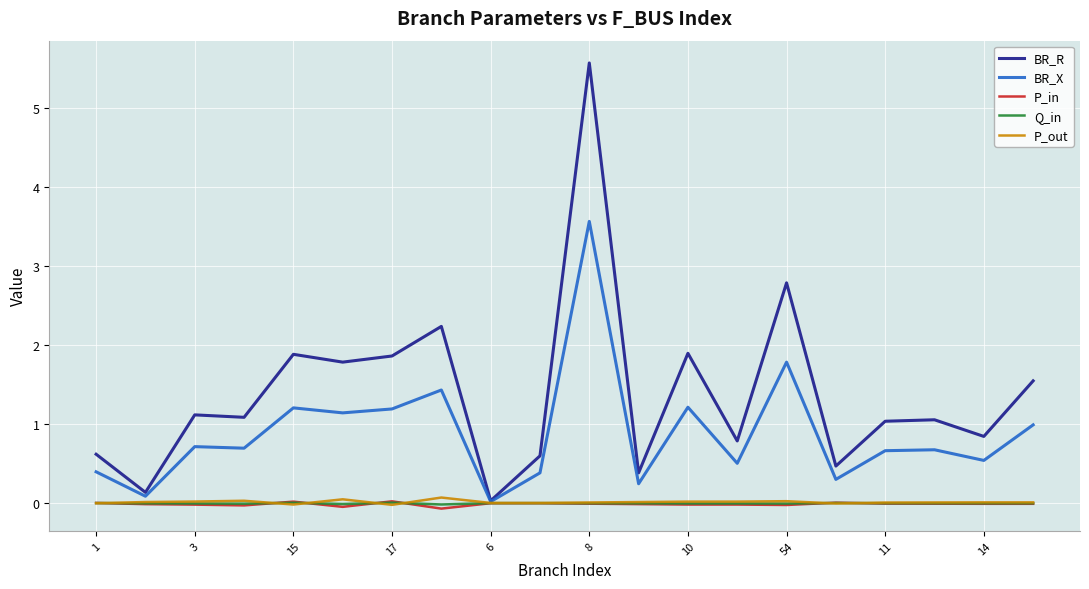

Which series has the largest total across all categories?

BR_R